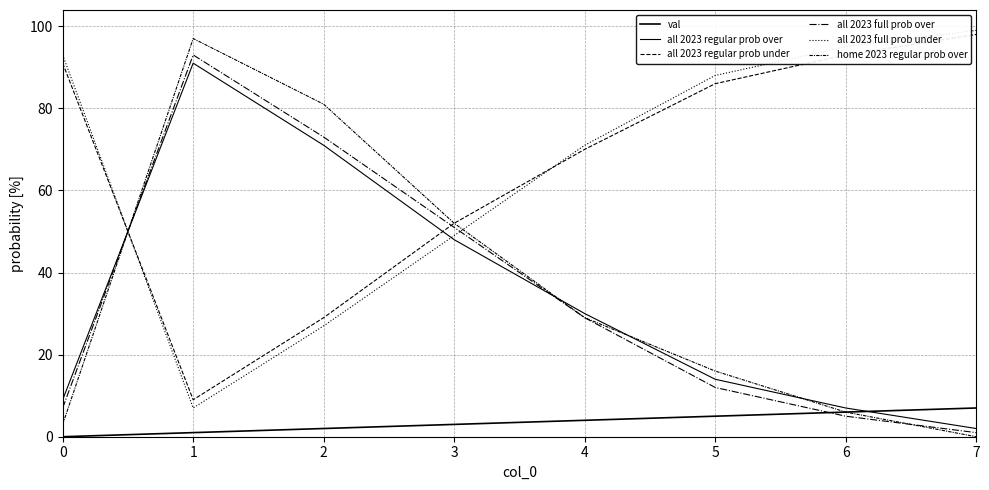

How many distinct data groups are displayed?

6